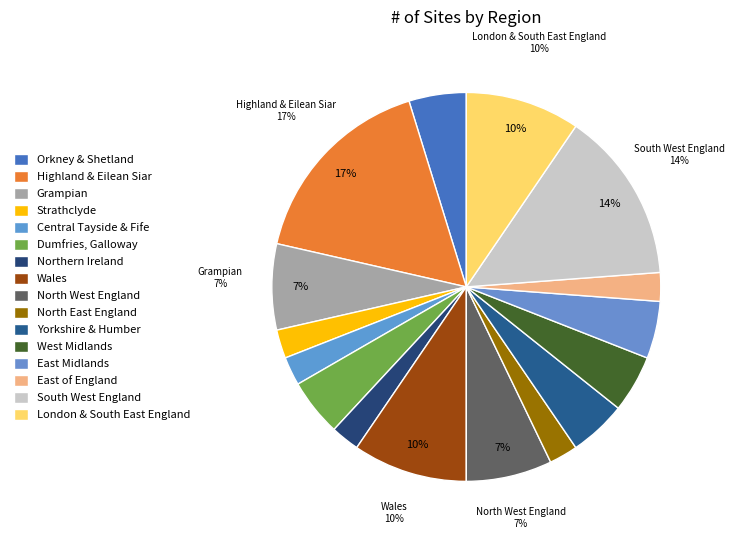

How many slices are in this pie chart?

16